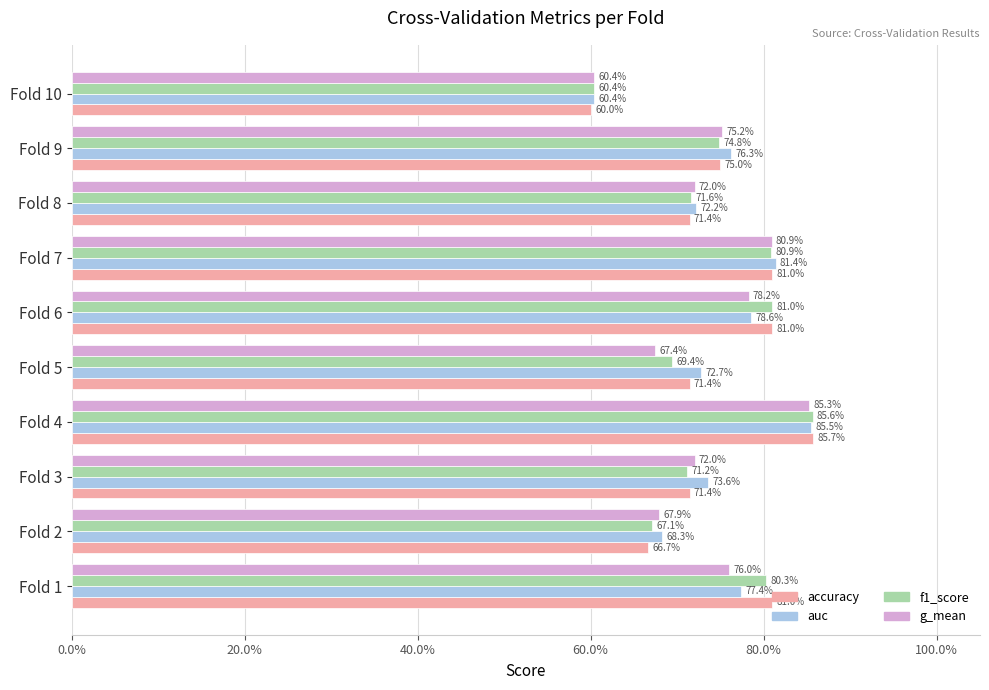

Reading right to left, extract all data points from this chart.

accuracy: 0.6	0.8	0.7	0.8	0.8	0.7	0.9	0.7	0.7	0.8
auc: 0.6	0.8	0.7	0.8	0.8	0.7	0.9	0.7	0.7	0.8
f1_score: 0.6	0.7	0.7	0.8	0.8	0.7	0.9	0.7	0.7	0.8
g_mean: 0.6	0.8	0.7	0.8	0.8	0.7	0.9	0.7	0.7	0.8